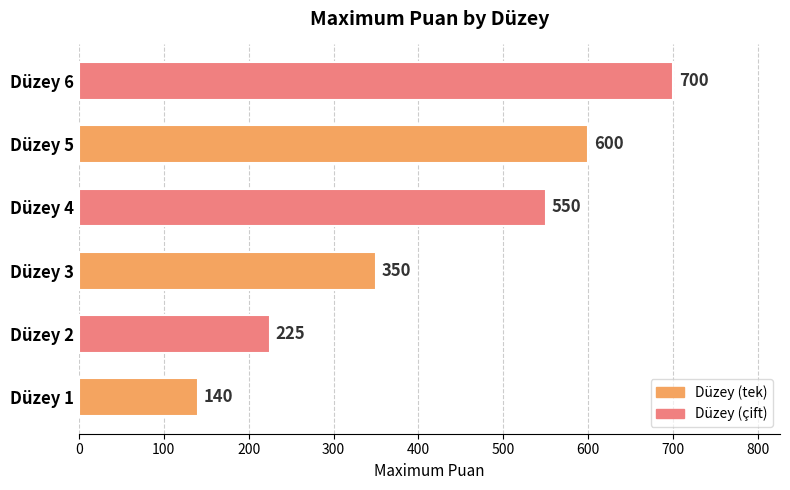

What is the difference between the maximum and minimum values?

560